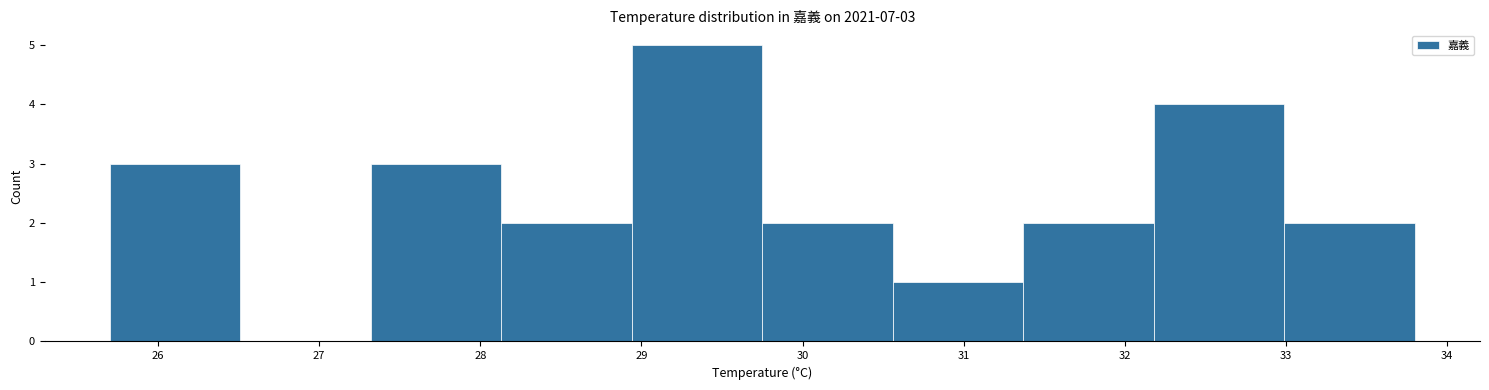

Which range on the x-axis has the tallest bar?

28.94 to 29.75